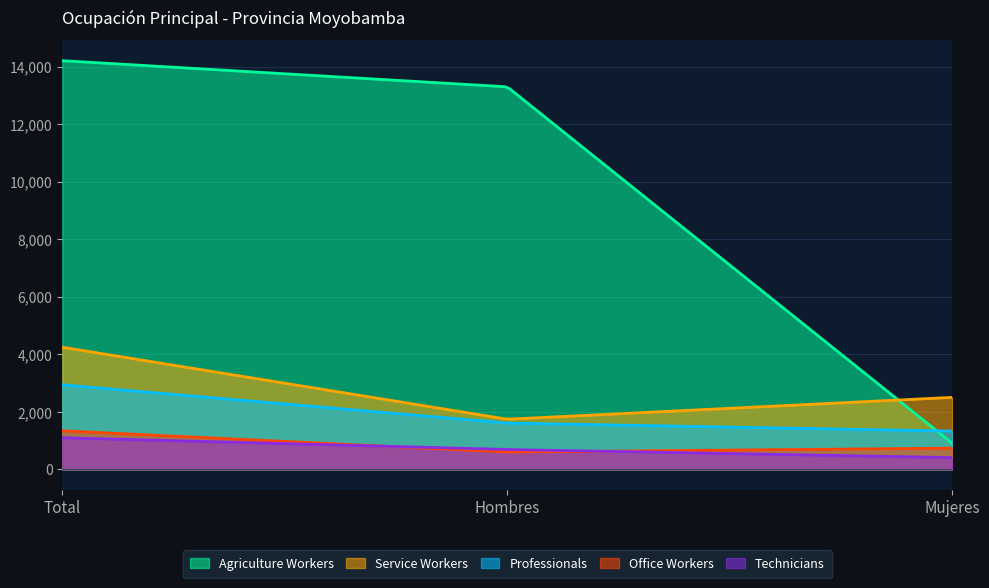

What is the average value of the Professionals series?

1873.1